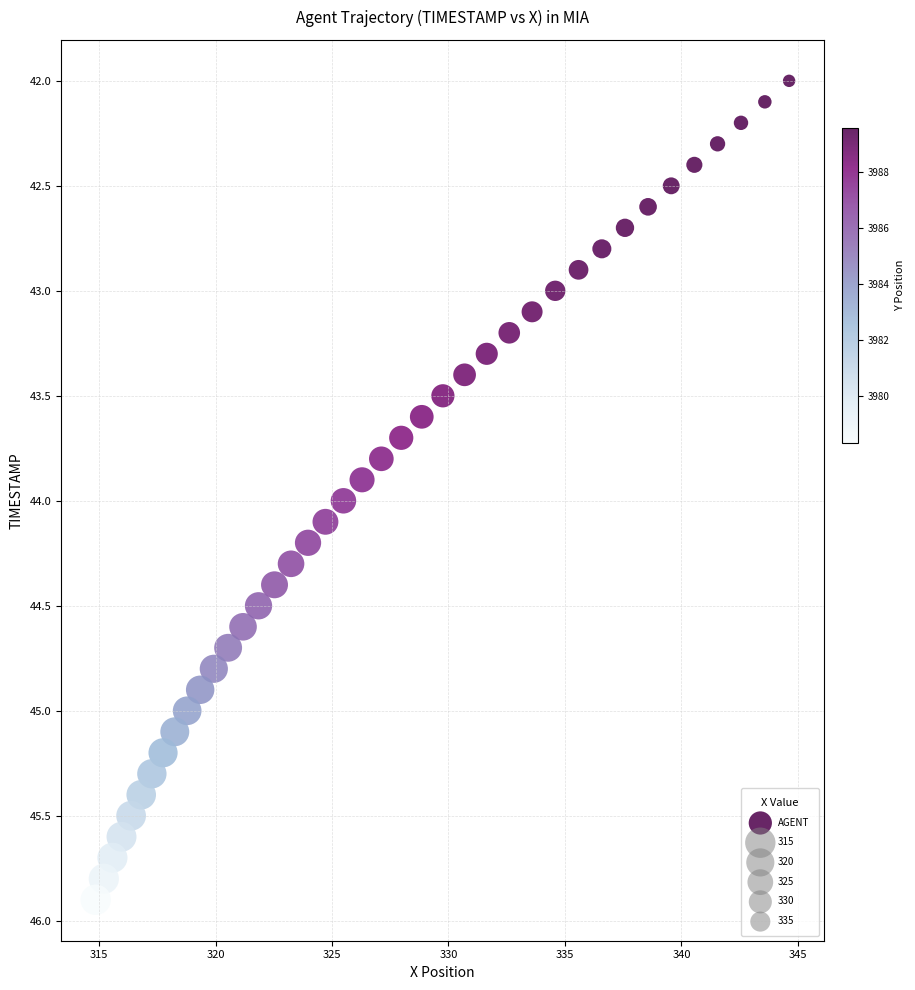

What is the range of X values (max minus min)?

29.8